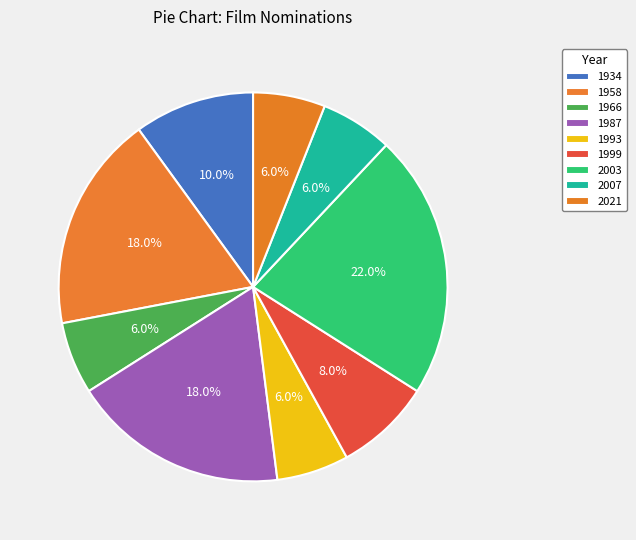

How many slices are in this pie chart?

9